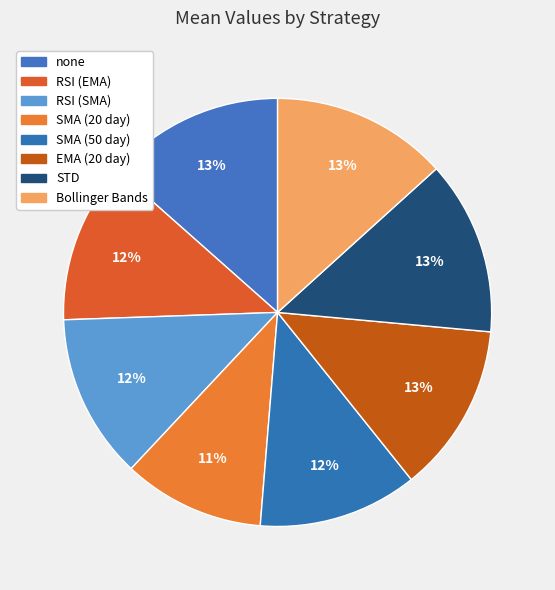

Is RSI (EMA) the majority of the pie?

No